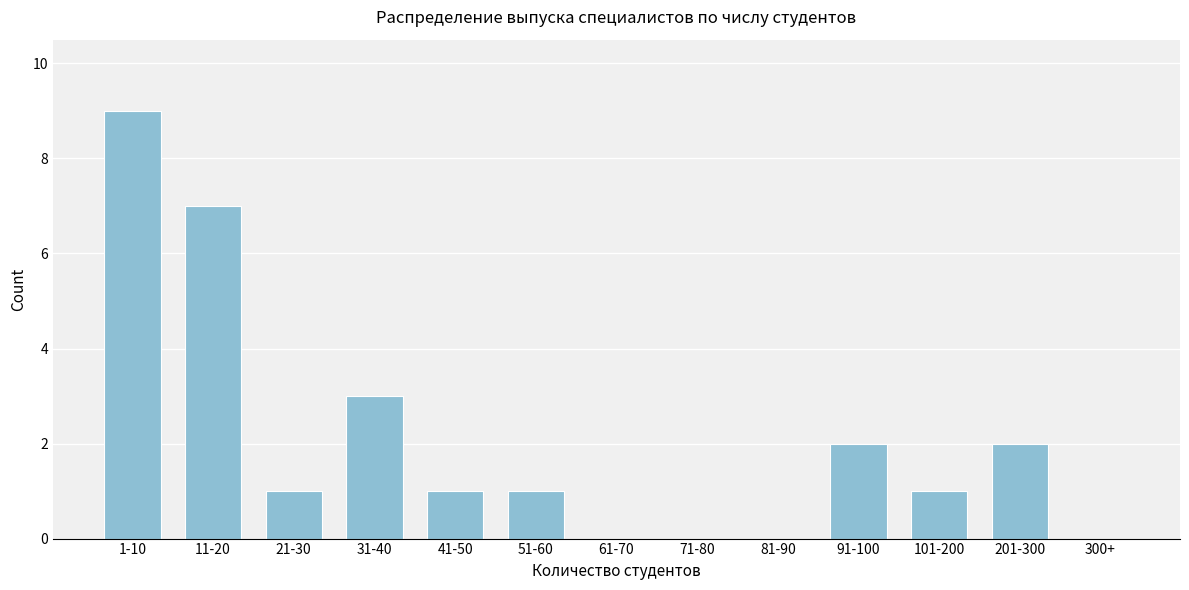

Reading left to right, transcribe all the data shown in this chart.

1-10=9	11-20=7	21-30=1	31-40=3	41-50=1	51-60=1	61-70=0	71-80=0	81-90=0	91-100=2	101-200=1	201-300=2	300+=0